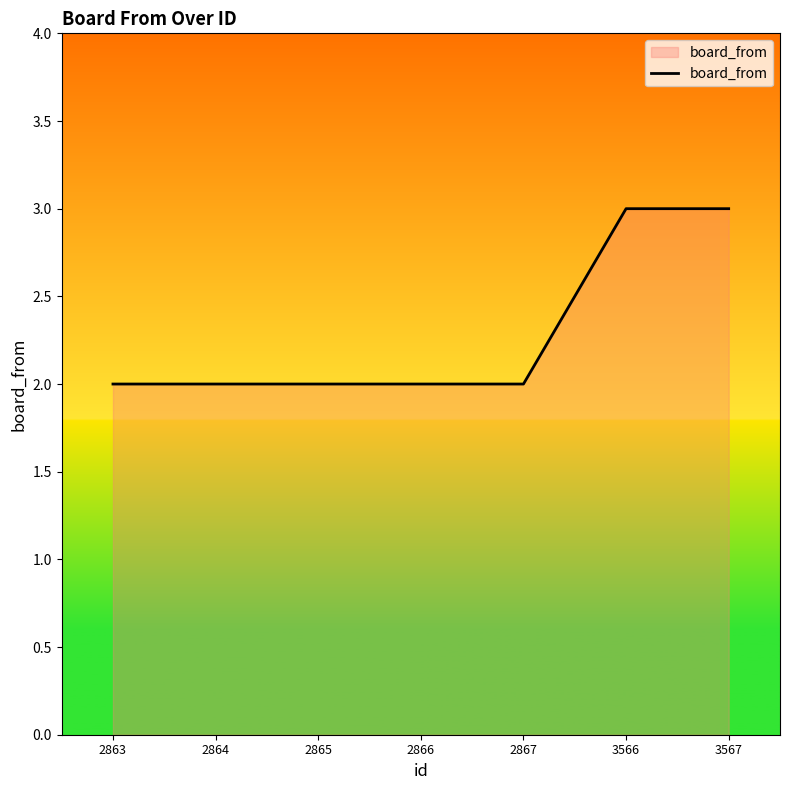

Reading left to right, transcribe all the data shown in this chart.

2863=2	2864=2	2865=2	2866=2	2867=2	3566=3	3567=3